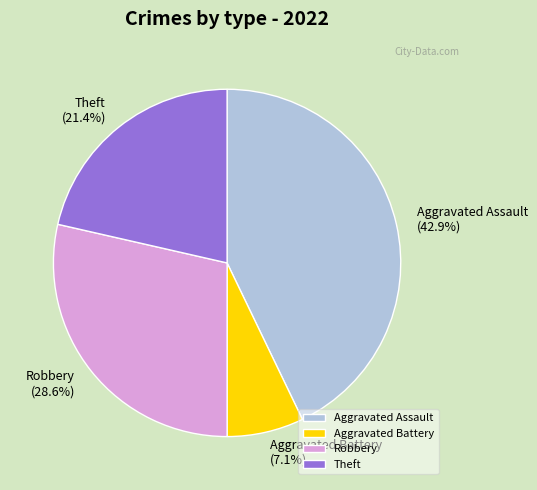

Is there any slice that represents more than half of the pie?

No